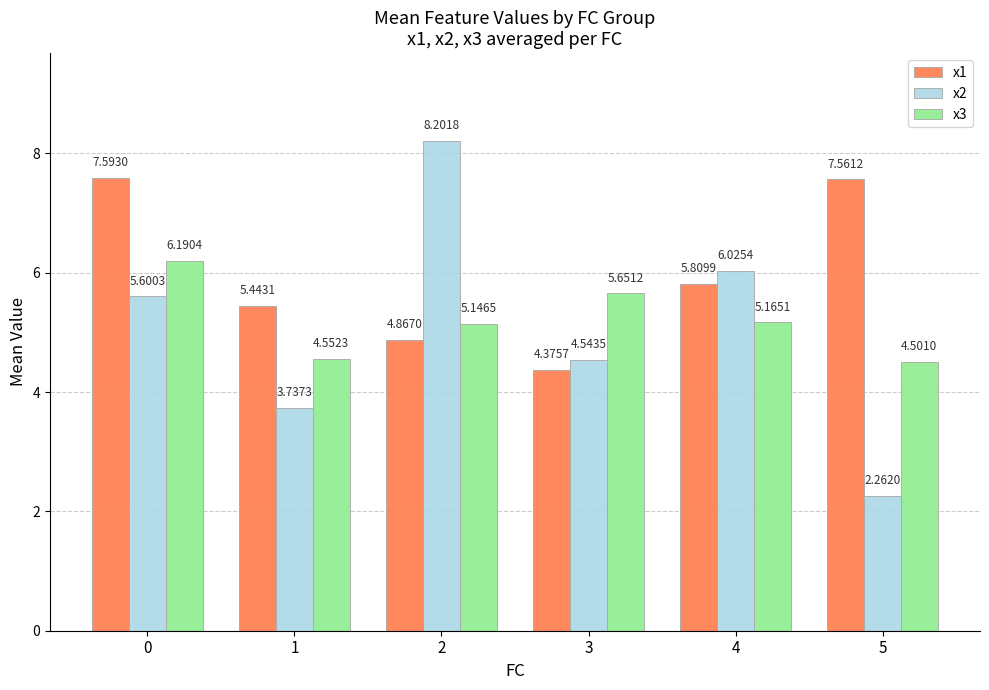

List the labels in order of x3 value, smallest first.

5, 1, 2, 4, 3, 0